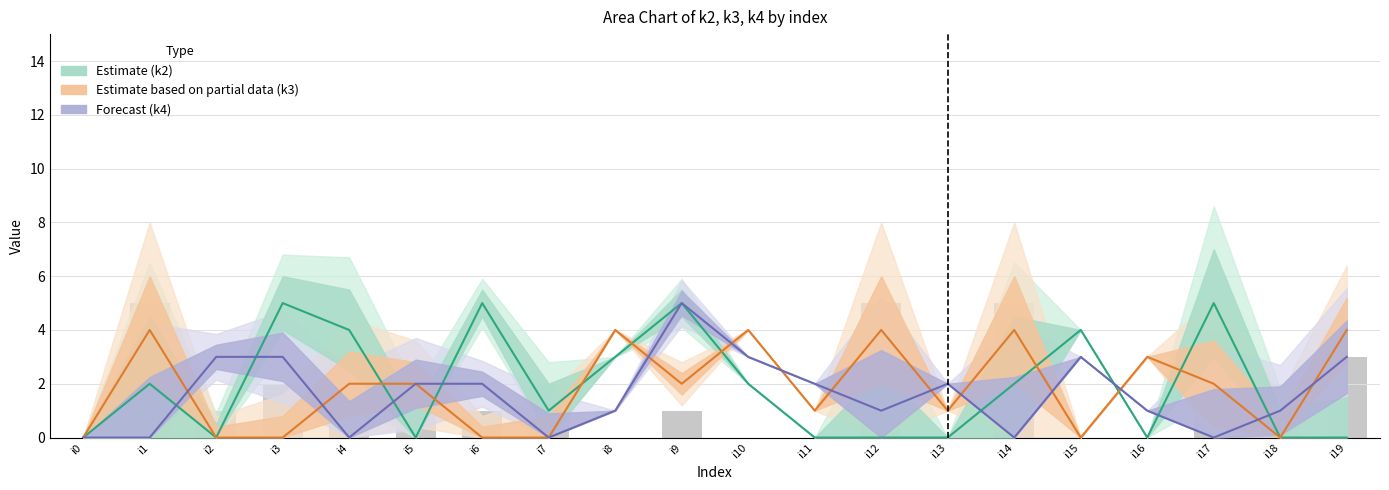

What is the difference between the second highest and minimum values?

5